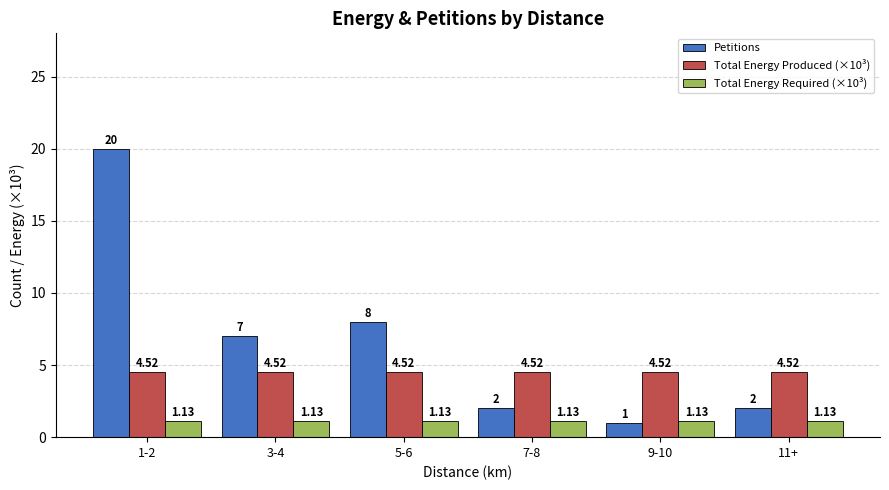

Rank the series at 5-6 from lowest to highest value.

Total Energy Required (×10³), Total Energy Produced (×10³), Petitions